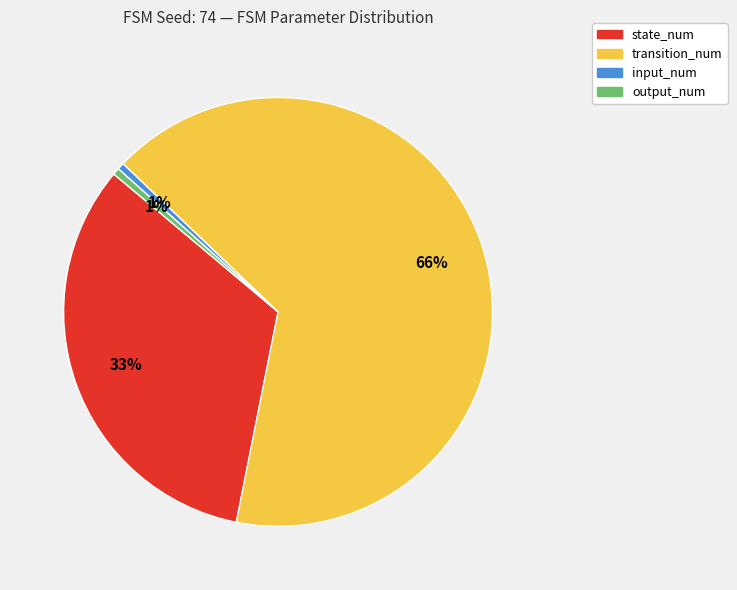

The state_num slice represents 45% of the pie. True or false?

False